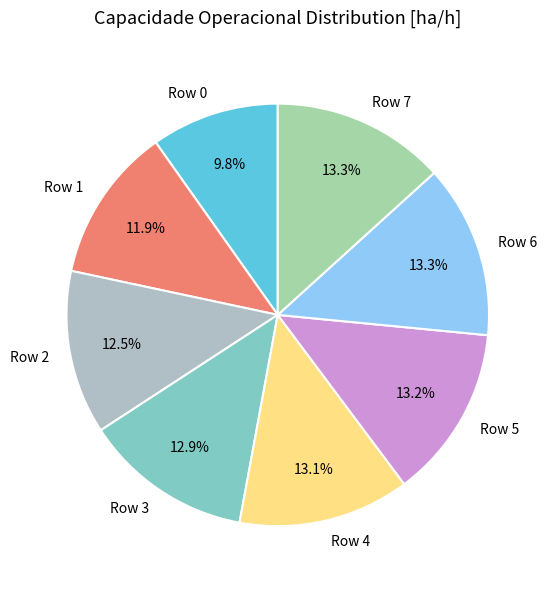

The Row 3 slice represents 1% of the pie. True or false?

False